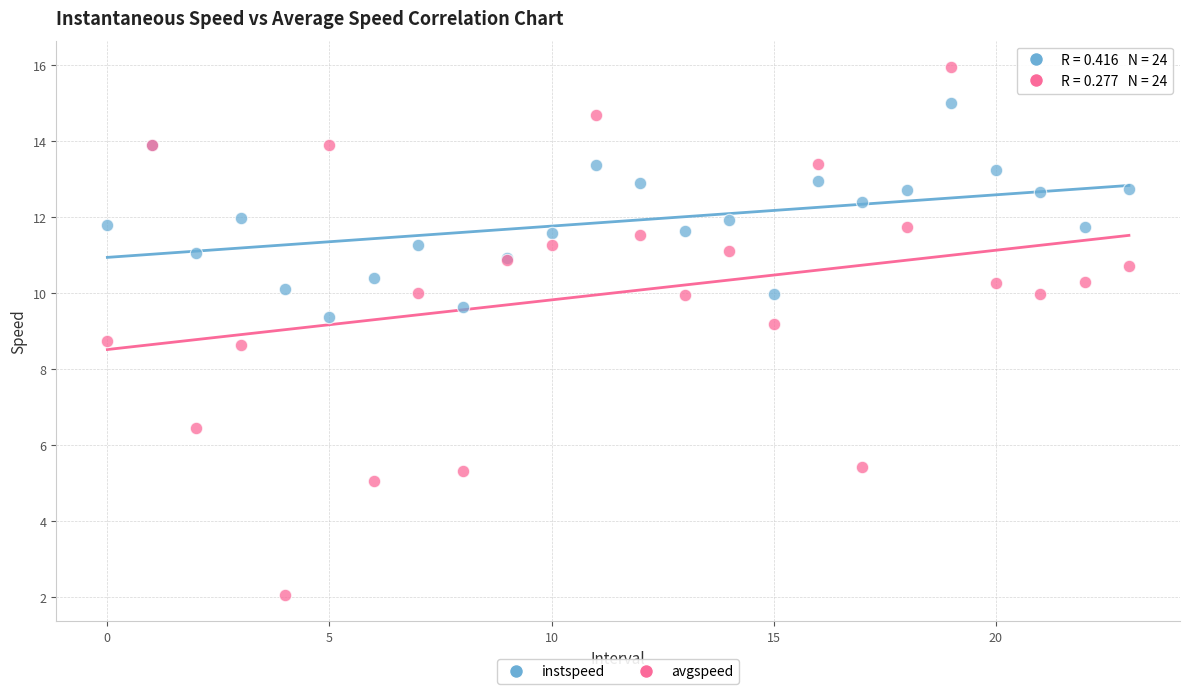

Which series contains the highest Y value?

avgspeed